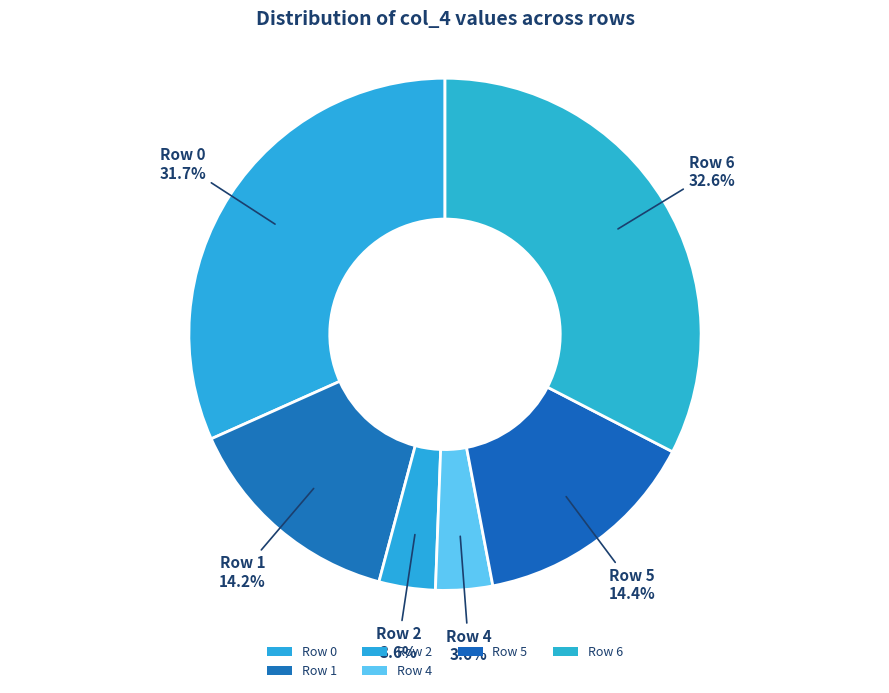

Which category has the biggest portion of the pie?

Row 6